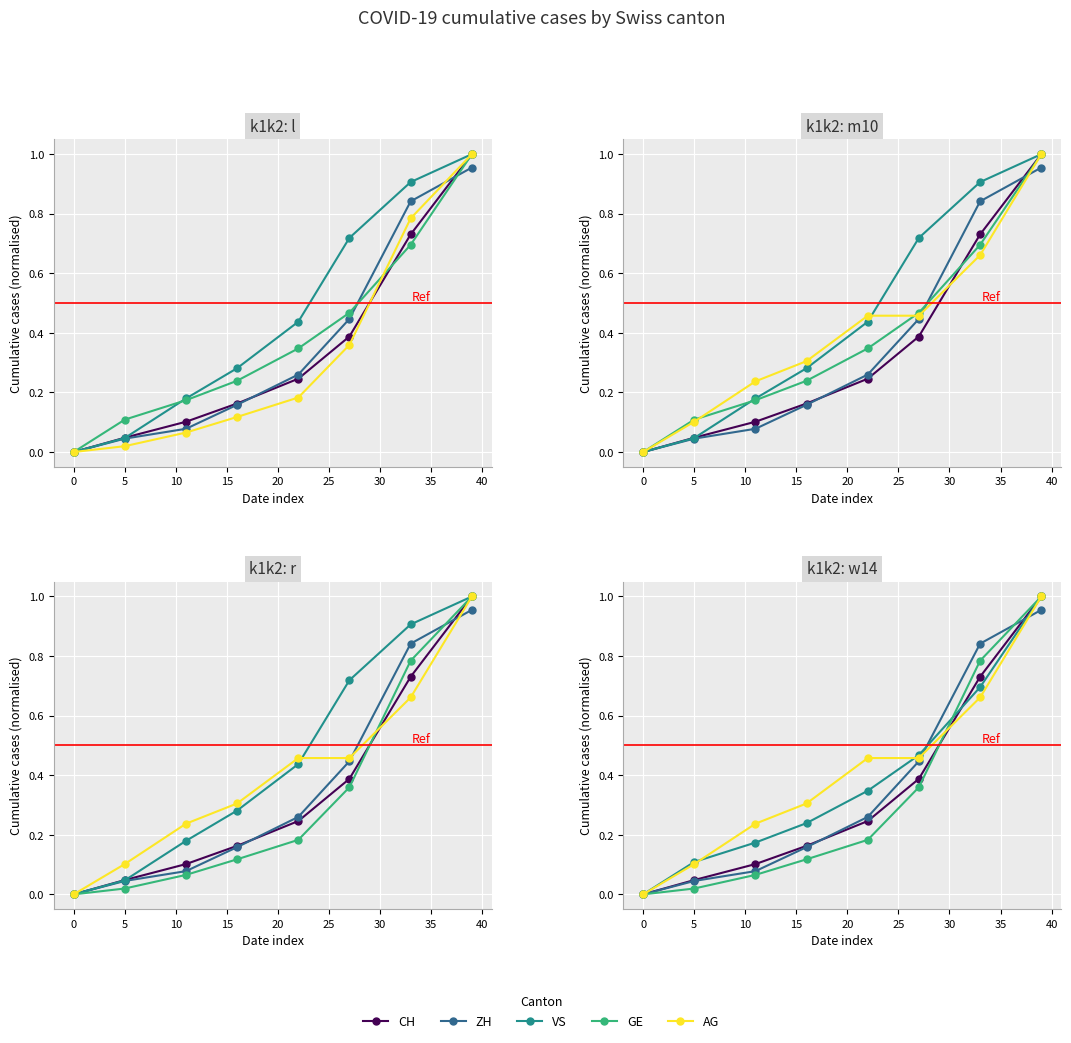

What is the difference between the second highest and minimum values in the AG series?

0.8